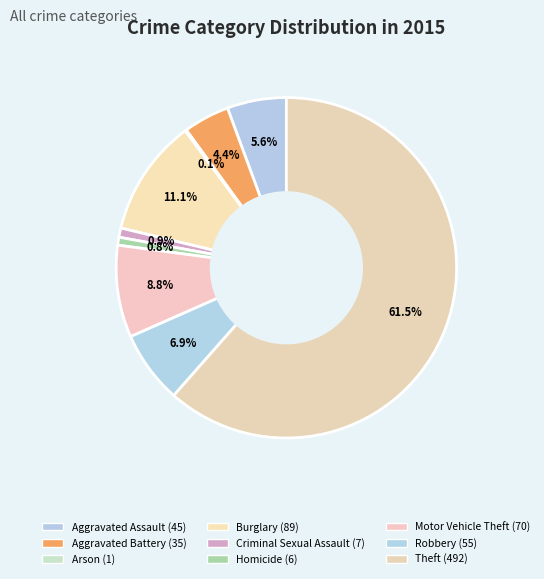

Which category has the smallest portion of the pie?

Arson